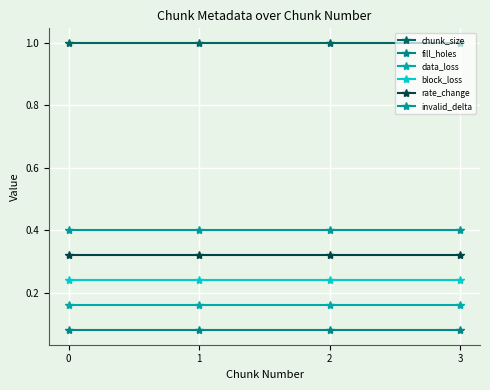

The invalid_delta series shows 0.7 at 1. True or false?

False